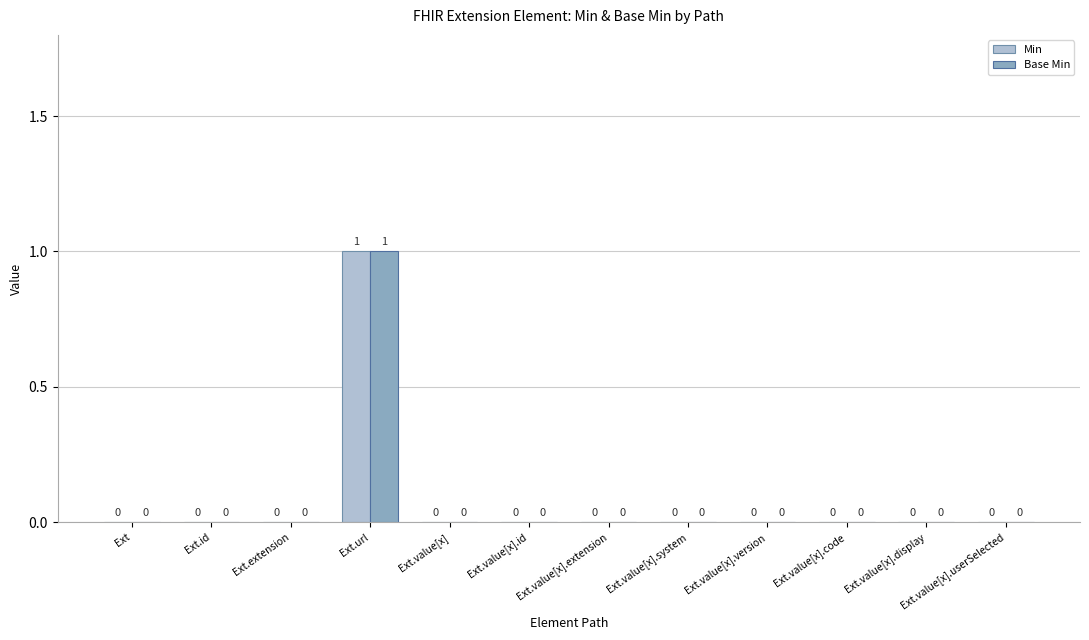

Reading right to left, list all the values displayed in this chart.

Min: 0	0	0	0	0	0	0	0	1	0	0	0
Base Min: 0	0	0	0	0	0	0	0	1	0	0	0